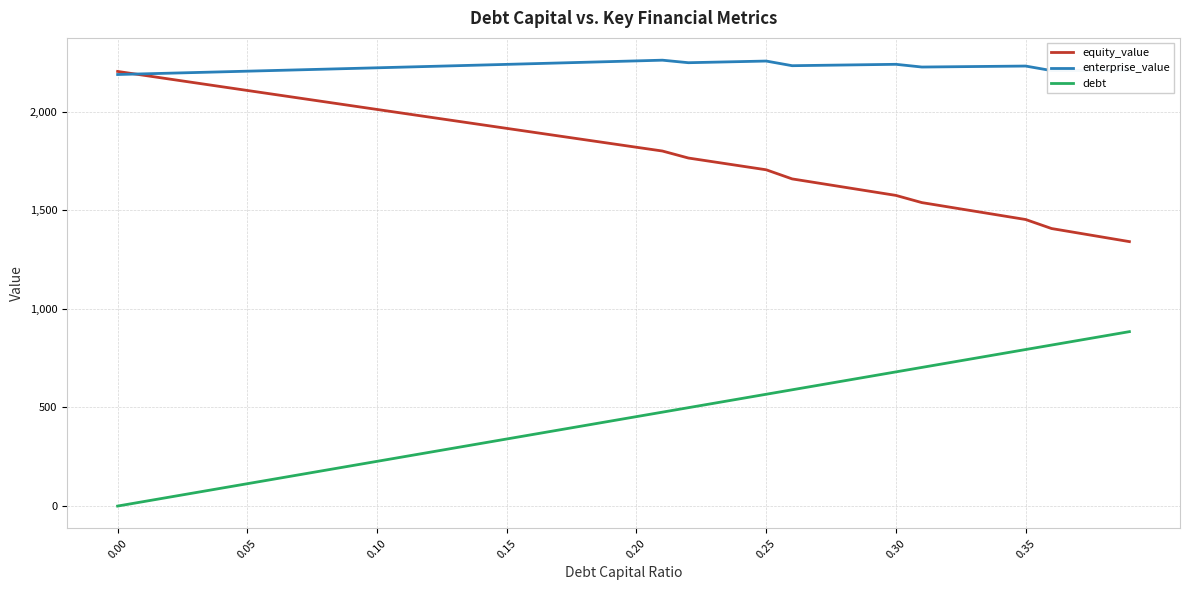

Which series has the largest total across all categories?

enterprise_value